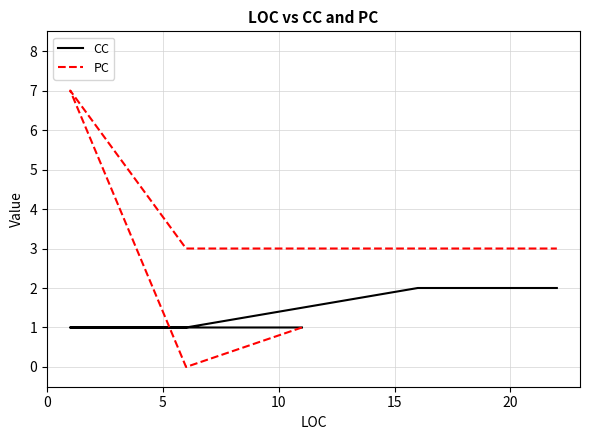

Reading left to right, transcribe all the data shown in this chart.

CC: 1	1	1	1	1	2	2
PC: 1	0	7	3	3	3	3